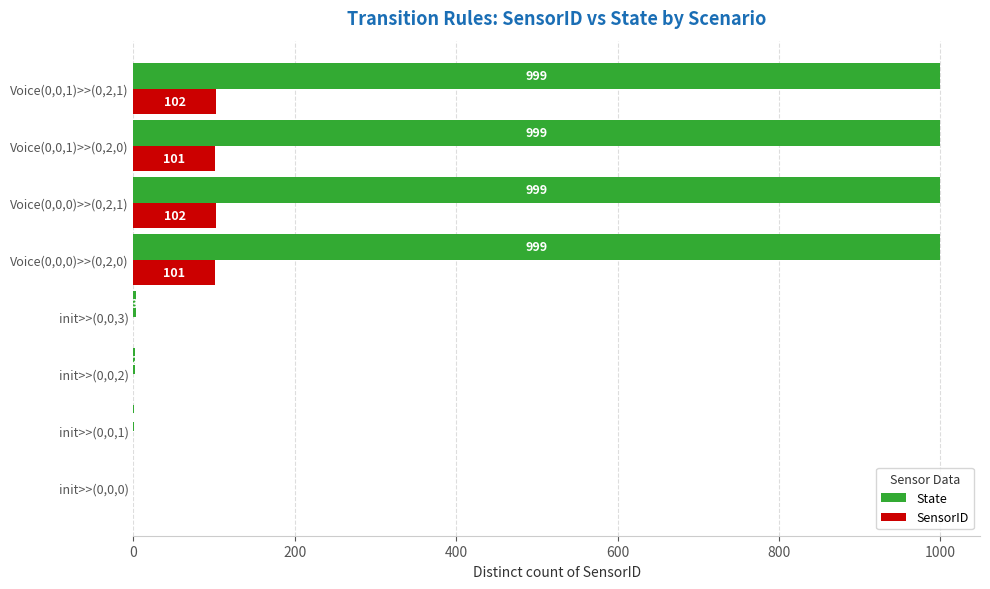

The value of SensorID at Voice(0,0,1)>>(0,2,0) is 101. True or false?

True